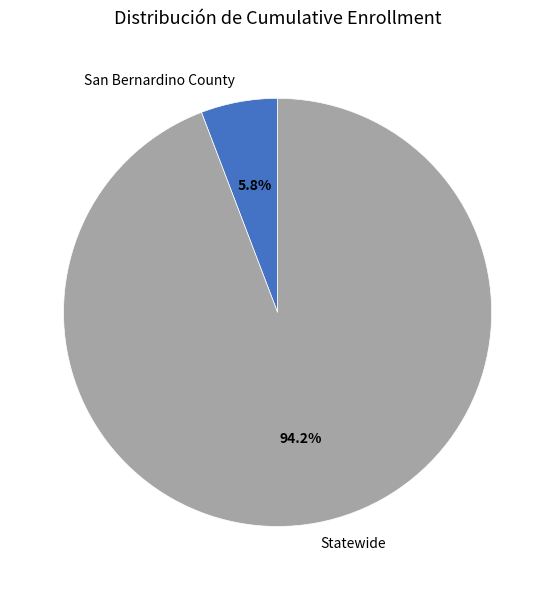

Count the number of slices in the pie.

2